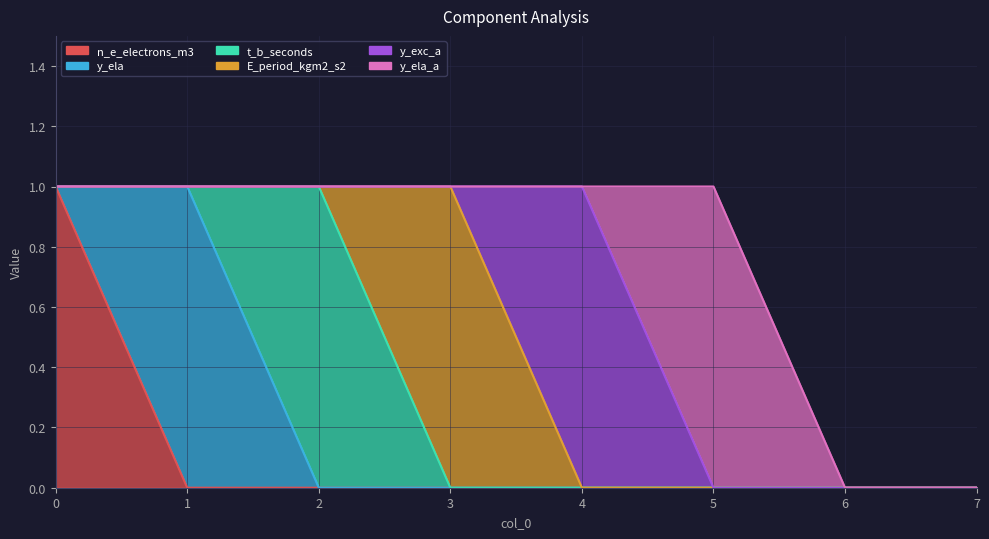

What is the difference between the maximum and minimum values in the y_exc_a series?

1